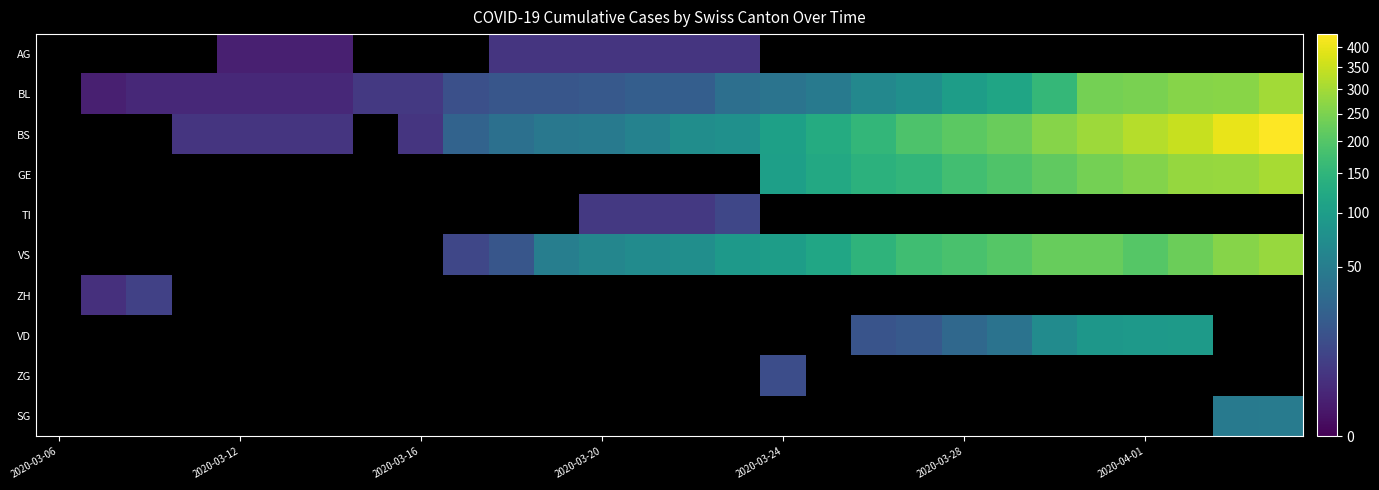

How many distinct data groups are displayed?

10